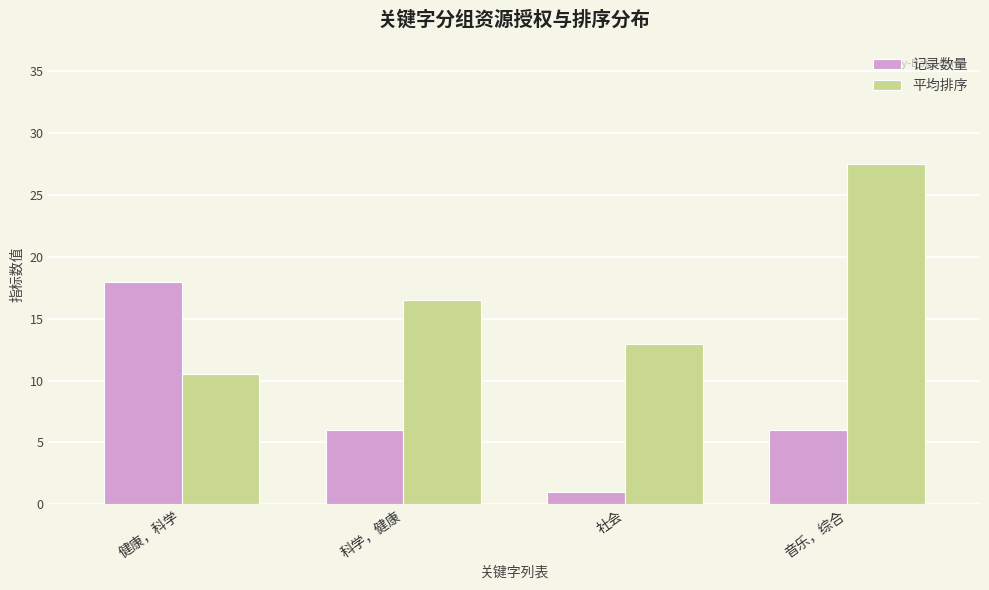

Reading right to left, transcribe all the data shown in this chart.

记录数量: 6.0	1.0	6.0	18.0
平均排序: 27.5	13.0	16.5	10.5